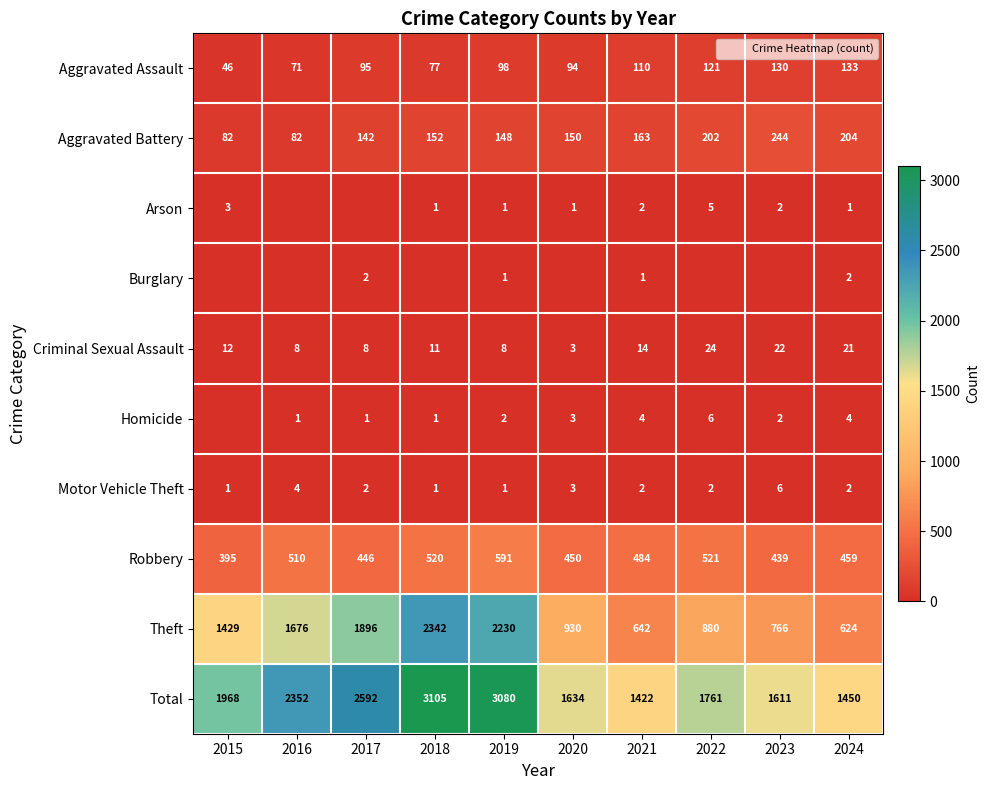

Which category has the highest value across all series?

2018